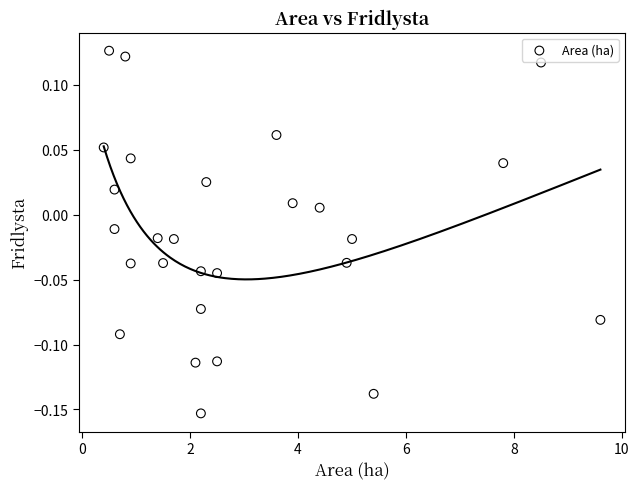

What is the range of X values (max minus min)?

9.2